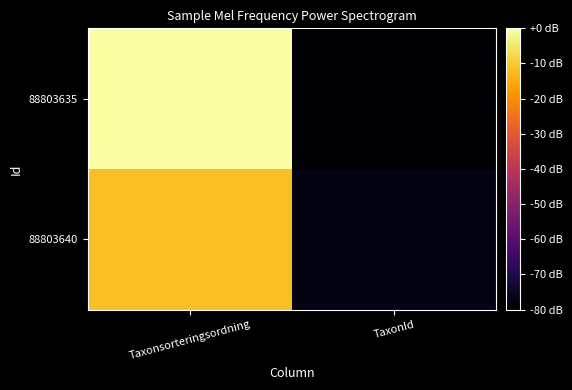

Reading left to right, list all the values displayed in this chart.

88803640: Taxonsorteringsordning=-11.6	TaxonId=-77.1
88803635: Taxonsorteringsordning=0.0	TaxonId=-80.0